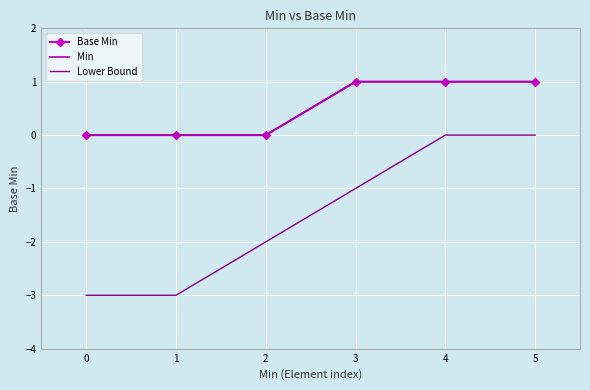

Reading left to right, extract all data points from this chart.

Base Min: 0=0	1=0	2=0	3=1	4=1	5=1
Min: 0=0	1=0	2=0	3=1	4=1	5=1
Lower Bound: 0=-3	1=-3	2=-2	3=-1	4=0	5=0